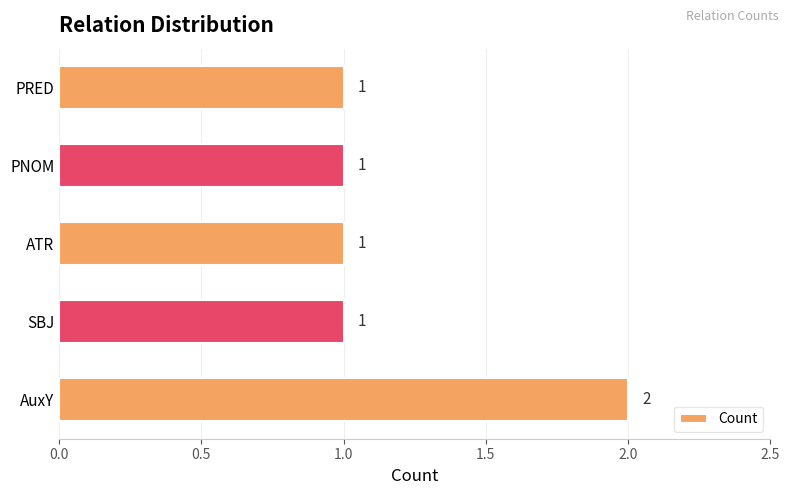

What is the sum of all values?

6